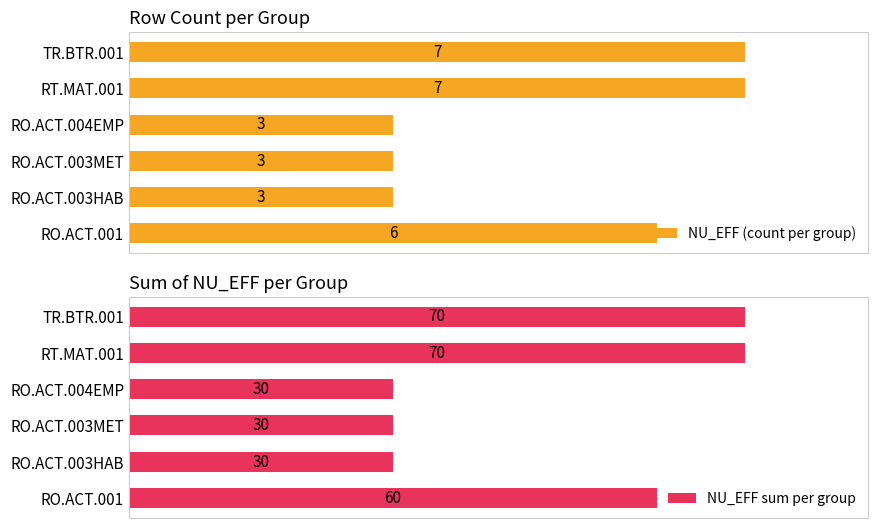

Is the value of NU_EFF (count per group) at RO.ACT.003HAB greater than the value of NU_EFF sum per group at RO.ACT.001?

No